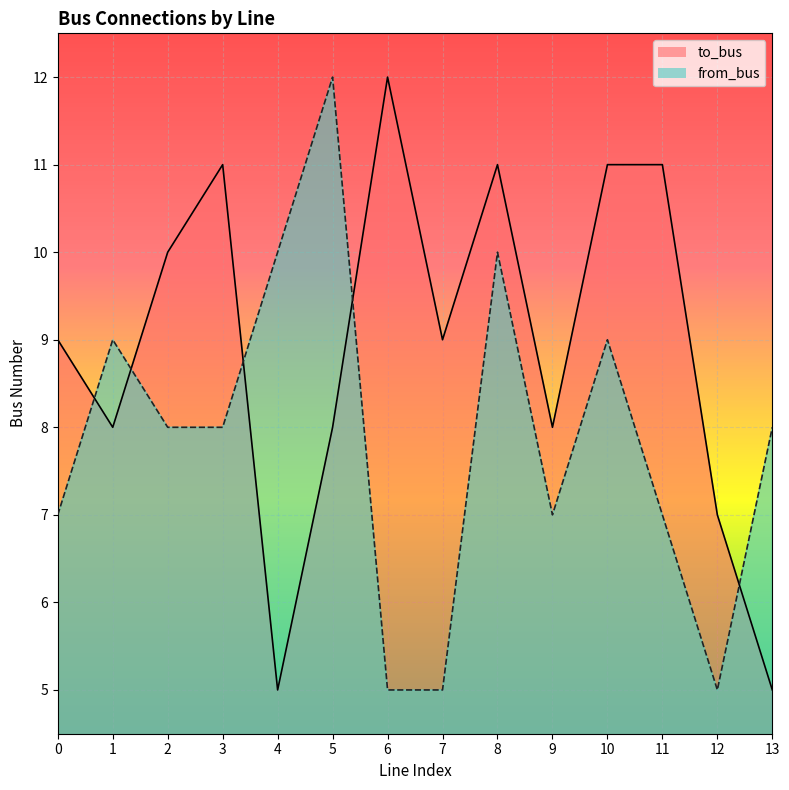

Where do to_bus and from_bus first cross each other?

0 and 1